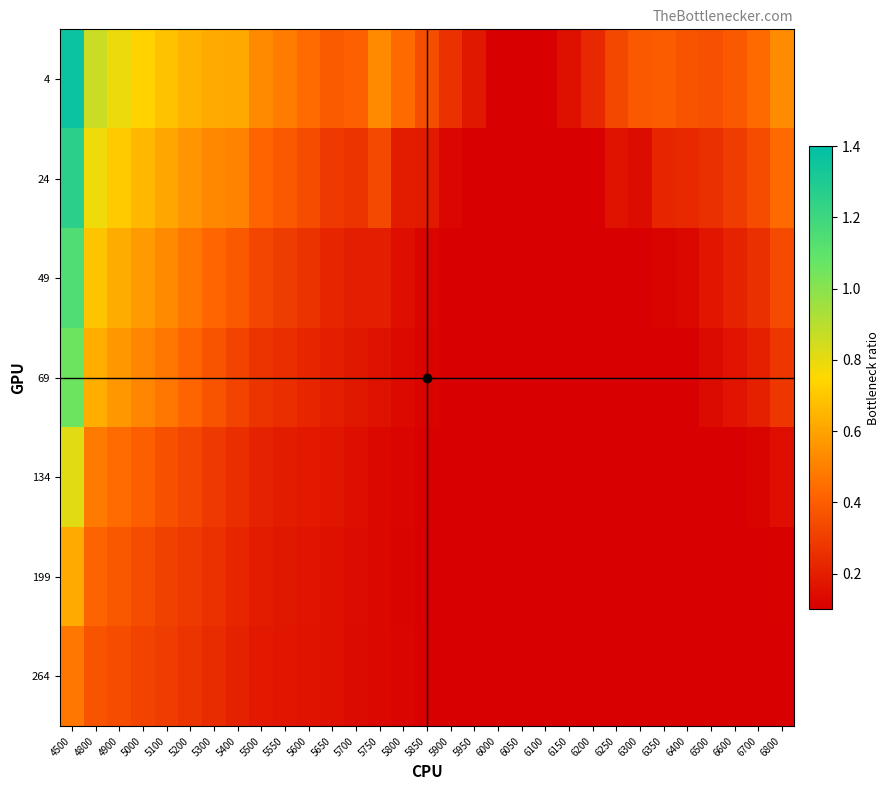

Reading right to left, extract all data points from this chart.

4: 6800=0.5	6700=0.4	6600=0.4	6500=0.4	6400=0.4	6350=0.4	6300=0.4	6250=0.3	6200=0.2	6150=0.2	6100=0.1	6050=0.1	6000=0.1	5950=0.2	5900=0.3	5850=0.3	5800=0.4	5750=0.5	5700=0.4	5650=0.4	5600=0.4	5550=0.5	5500=0.5	5400=0.6	5300=0.6	5200=0.6	5100=0.7	5000=0.7	4900=0.8	4800=0.9	4500=1.4
24: 6800=0.4	6700=0.3	6600=0.3	6500=0.3	6400=0.2	6350=0.2	6300=0.1	6250=0.2	6200=0.1	6150=0.1	6100=0.1	6050=0.1	6000=0.1	5950=0.1	5900=0.1	5850=0.2	5800=0.2	5750=0.3	5700=0.3	5650=0.3	5600=0.3	5550=0.4	5500=0.4	5400=0.5	5300=0.5	5200=0.6	5100=0.6	5000=0.7	4900=0.7	4800=0.8	4500=1.3
49: 6800=0.3	6700=0.3	6600=0.2	6500=0.2	6400=0.1	6350=0.1	6300=0.1	6250=0.1	6200=0.1	6150=0.1	6100=0.1	6050=0.1	6000=0.1	5950=0.1	5900=0.1	5850=0.1	5800=0.1	5750=0.2	5700=0.2	5650=0.2	5600=0.3	5550=0.3	5500=0.3	5400=0.4	5300=0.4	5200=0.5	5100=0.5	5000=0.6	4900=0.6	4800=0.7	4500=1.1
69: 6800=0.3	6700=0.2	6600=0.2	6500=0.1	6400=0.1	6350=0.1	6300=0.1	6250=0.1	6200=0.1	6150=0.1	6100=0.1	6050=0.1	6000=0.1	5950=0.1	5900=0.1	5850=0.1	5800=0.1	5750=0.2	5700=0.2	5650=0.2	5600=0.2	5550=0.2	5500=0.3	5400=0.3	5300=0.4	5200=0.4	5100=0.5	5000=0.5	4900=0.6	4800=0.6	4500=1.1
134: 6800=0.1	6700=0.1	6600=0.1	6500=0.1	6400=0.1	6350=0.1	6300=0.1	6250=0.1	6200=0.1	6150=0.1	6100=0.1	6050=0.1	6000=0.1	5950=0.1	5900=0.1	5850=0.1	5800=0.1	5750=0.1	5700=0.1	5650=0.2	5600=0.2	5550=0.2	5500=0.2	5400=0.3	5300=0.3	5200=0.3	5100=0.4	5000=0.4	4900=0.4	4800=0.5	4500=0.8
199: 6800=0.1	6700=0.1	6600=0.1	6500=0.1	6400=0.1	6350=0.1	6300=0.1	6250=0.1	6200=0.1	6150=0.1	6100=0.1	6050=0.1	6000=0.1	5950=0.1	5900=0.1	5850=0.1	5800=0.1	5750=0.1	5700=0.1	5650=0.2	5600=0.2	5550=0.2	5500=0.2	5400=0.2	5300=0.3	5200=0.3	5100=0.3	5000=0.3	4900=0.4	4800=0.4	4500=0.6
264: 6800=0.1	6700=0.1	6600=0.1	6500=0.1	6400=0.1	6350=0.1	6300=0.1	6250=0.1	6200=0.1	6150=0.1	6100=0.1	6050=0.1	6000=0.1	5950=0.1	5900=0.1	5850=0.1	5800=0.1	5750=0.1	5700=0.1	5650=0.2	5600=0.2	5550=0.2	5500=0.2	5400=0.2	5300=0.2	5200=0.3	5100=0.3	5000=0.3	4900=0.3	4800=0.4	4500=0.5